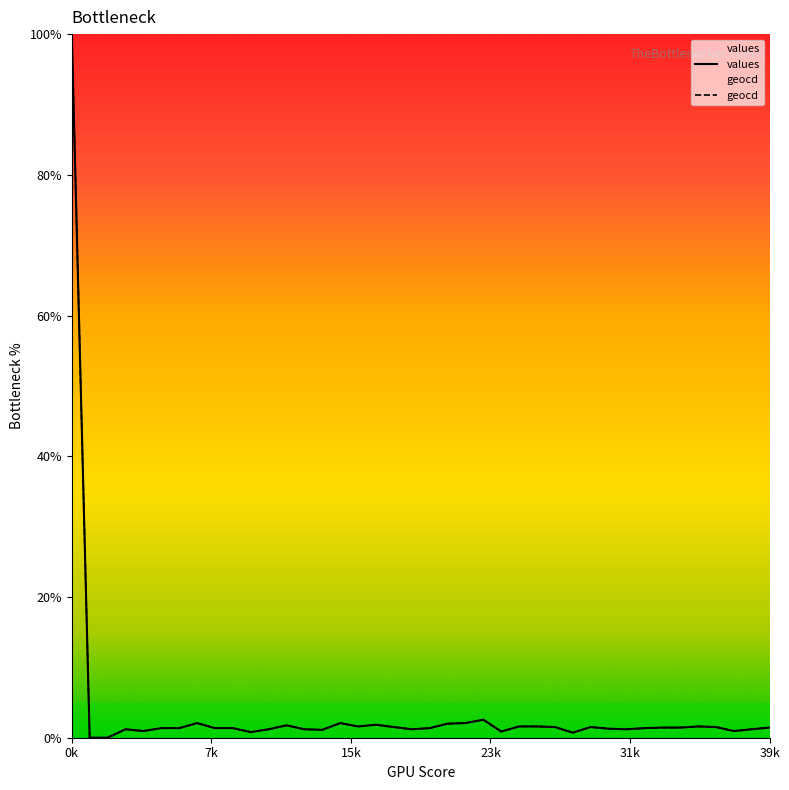

What is the total value across all series at 32?

2.7